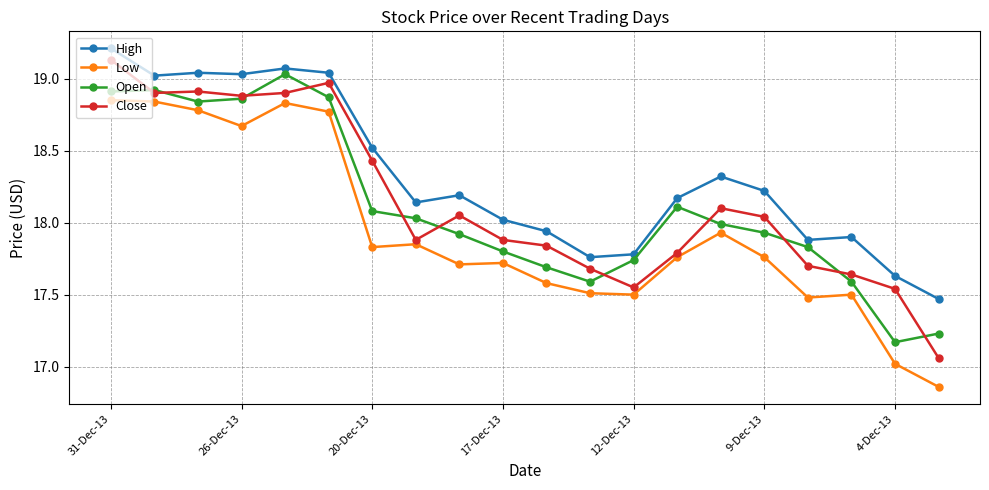

How many lines are shown in the chart?

4